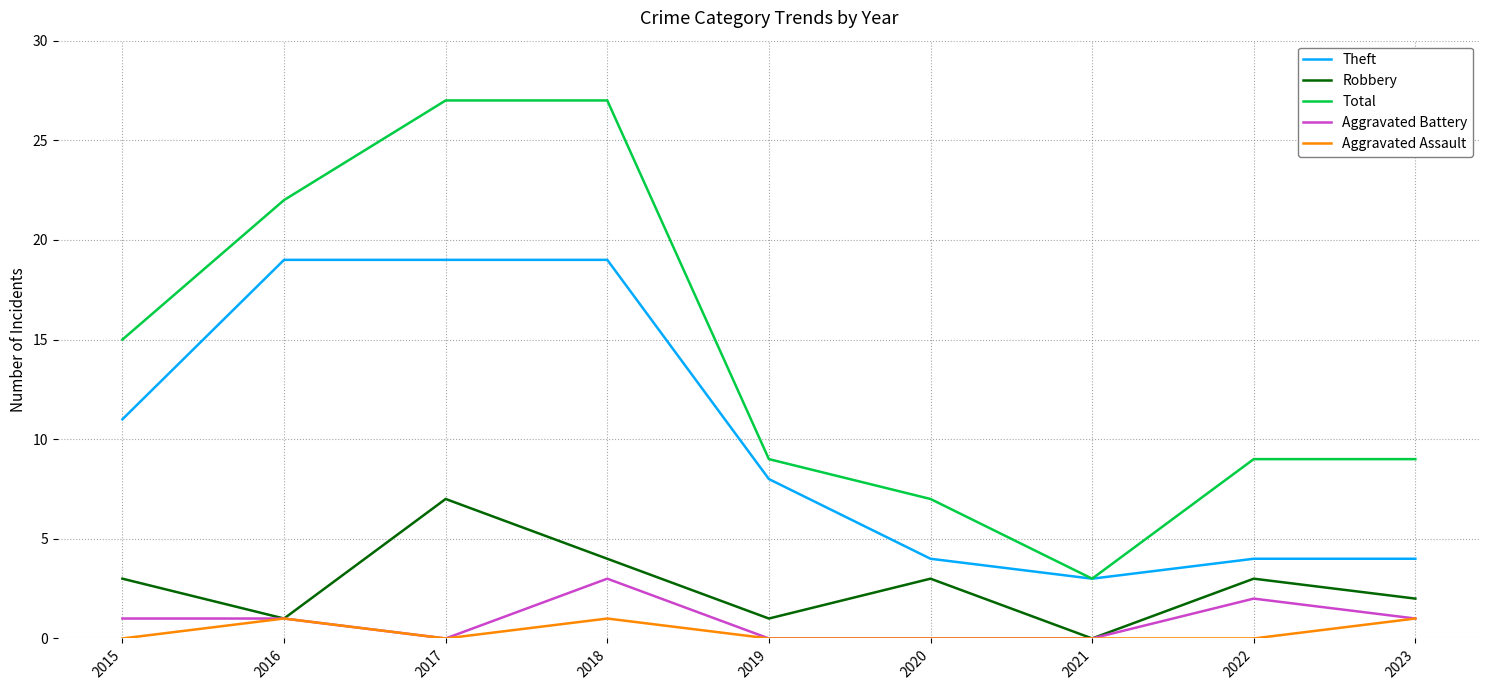

True or false: Aggravated Assault and Theft intersect in this chart.

False